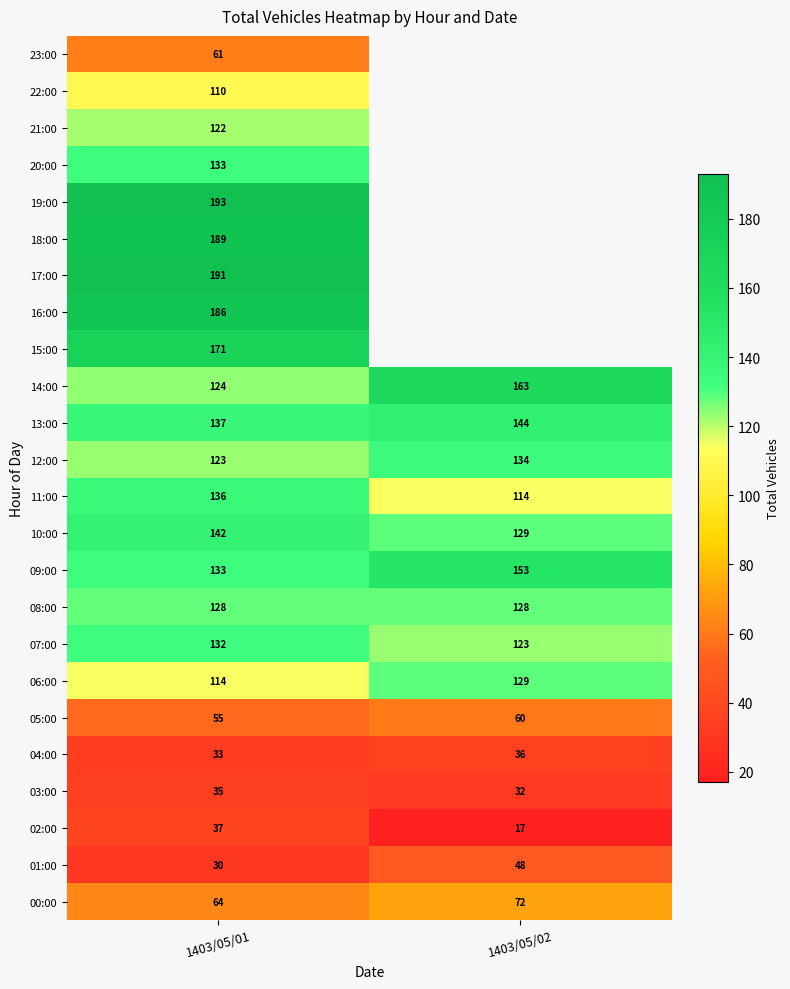

Read the 06:00 value at 1403/05/01, to the nearest 5.

115